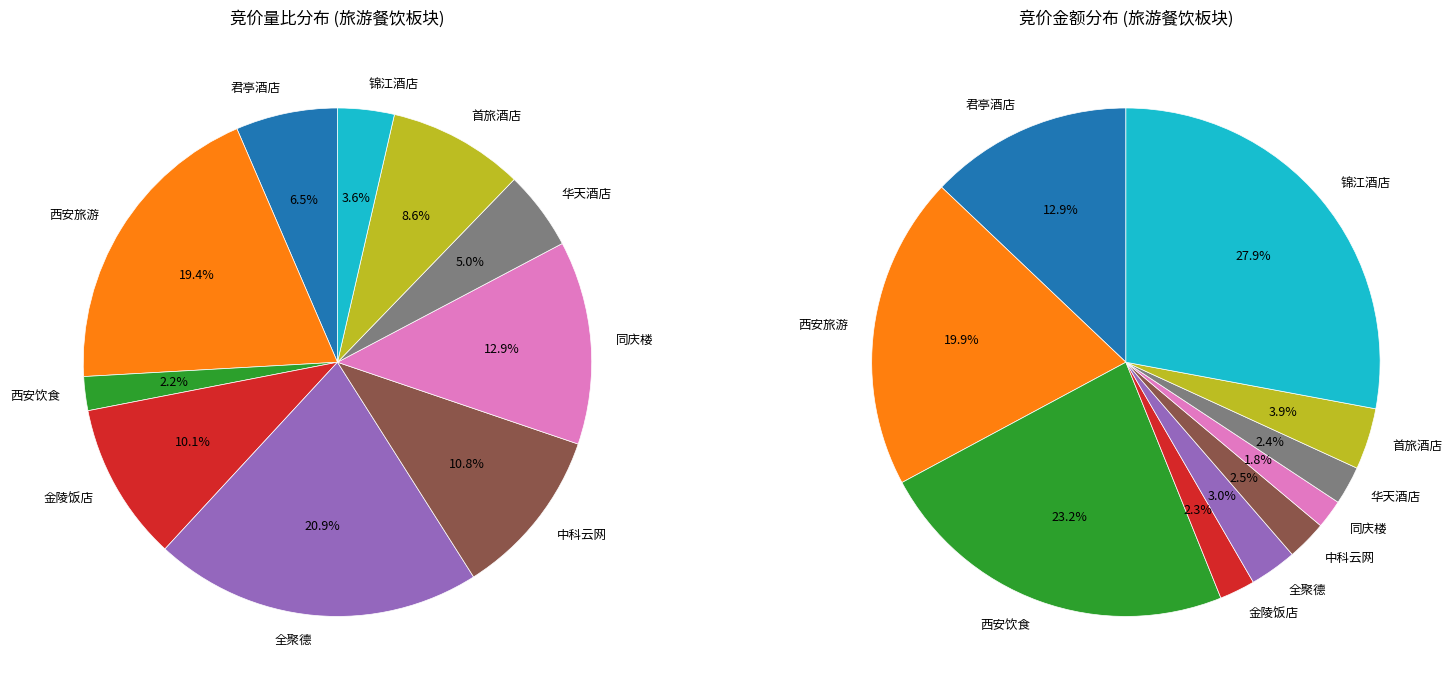

How many slices are in this pie chart?

10